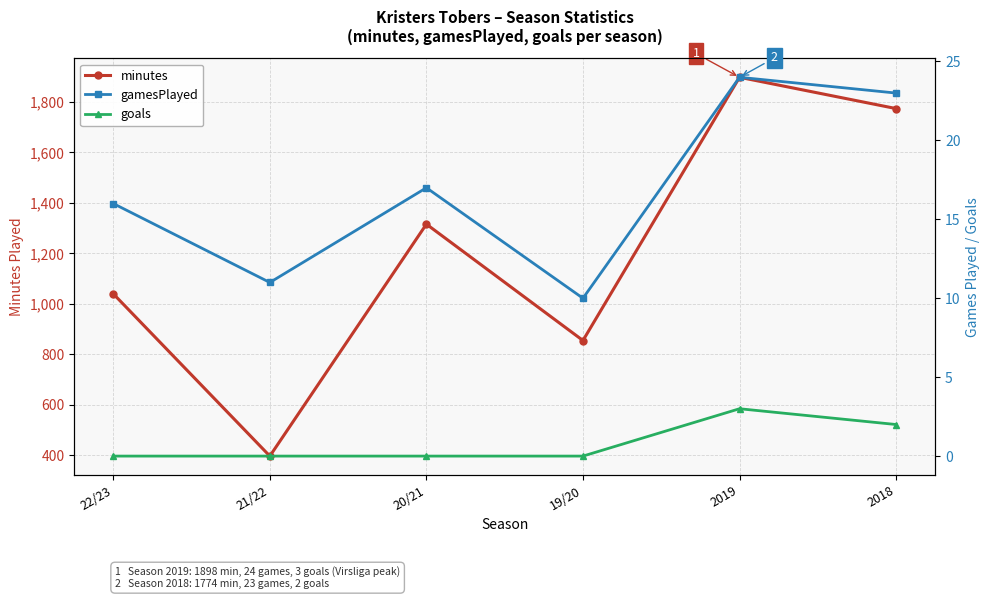

Which series has the widest spread of values?

minutes